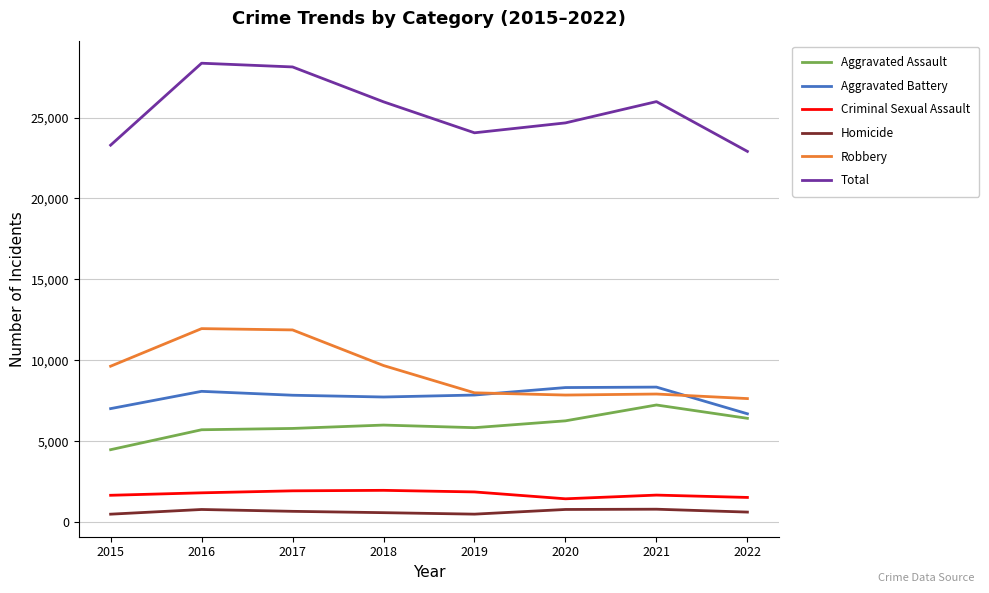

True or false: Homicide has a value of 625 at 2022.

True